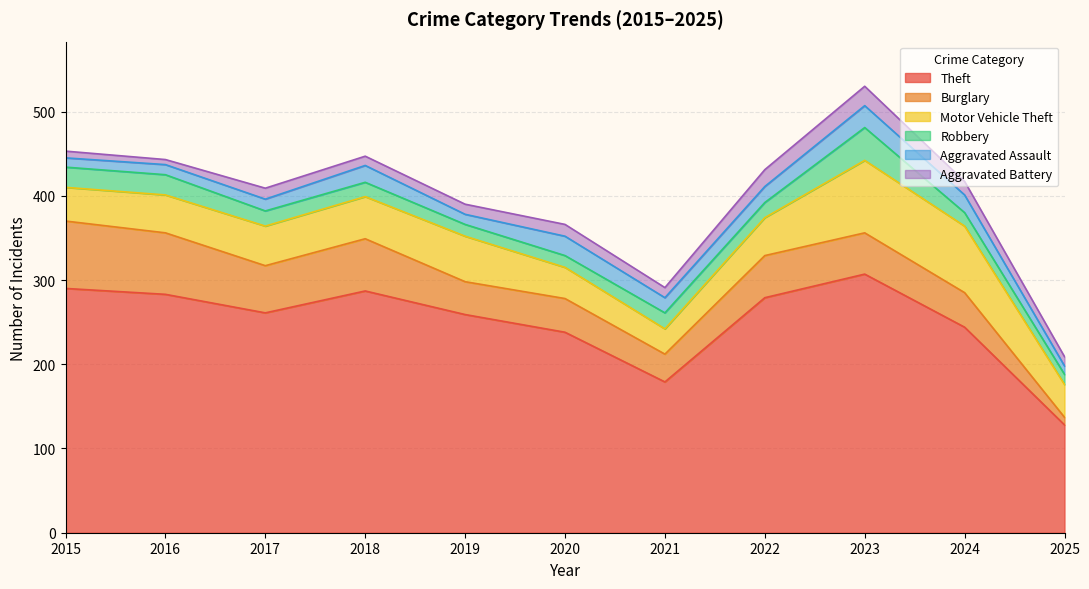

How many interior local valleys does the Aggravated Battery series have?

3